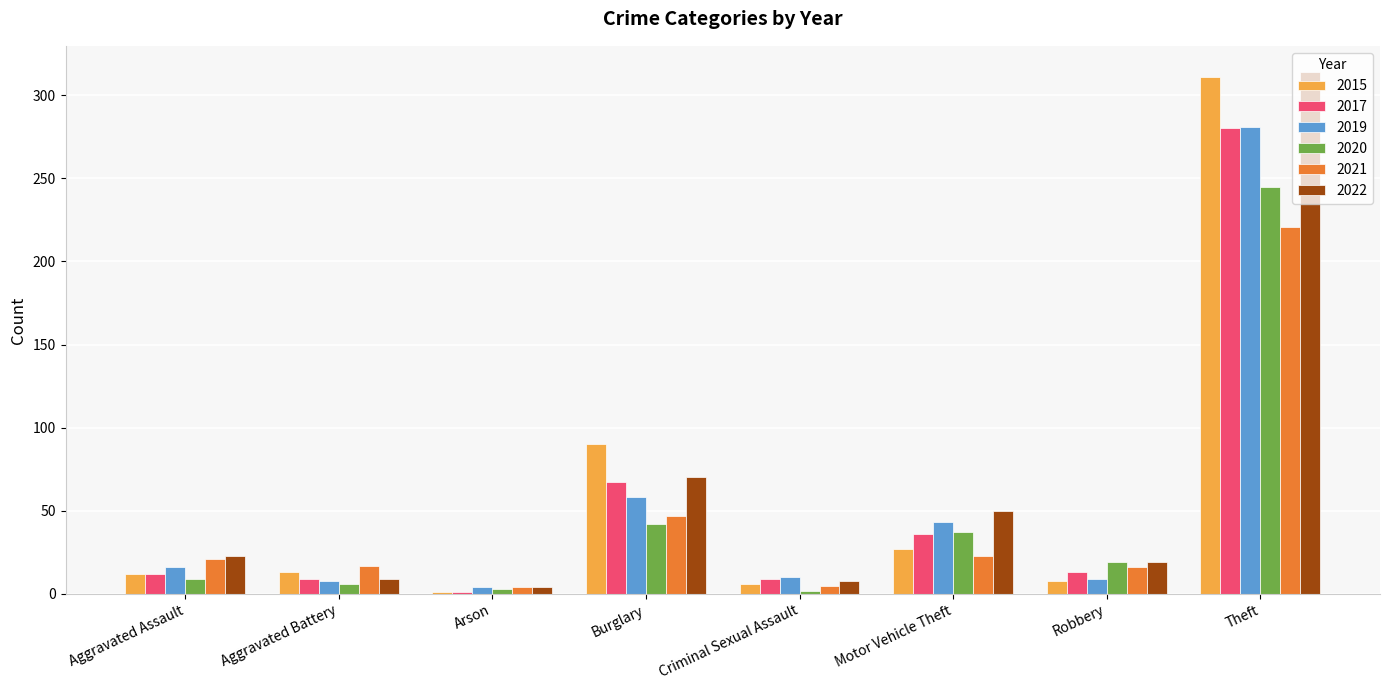

Does the chart contain stacked bars?

No